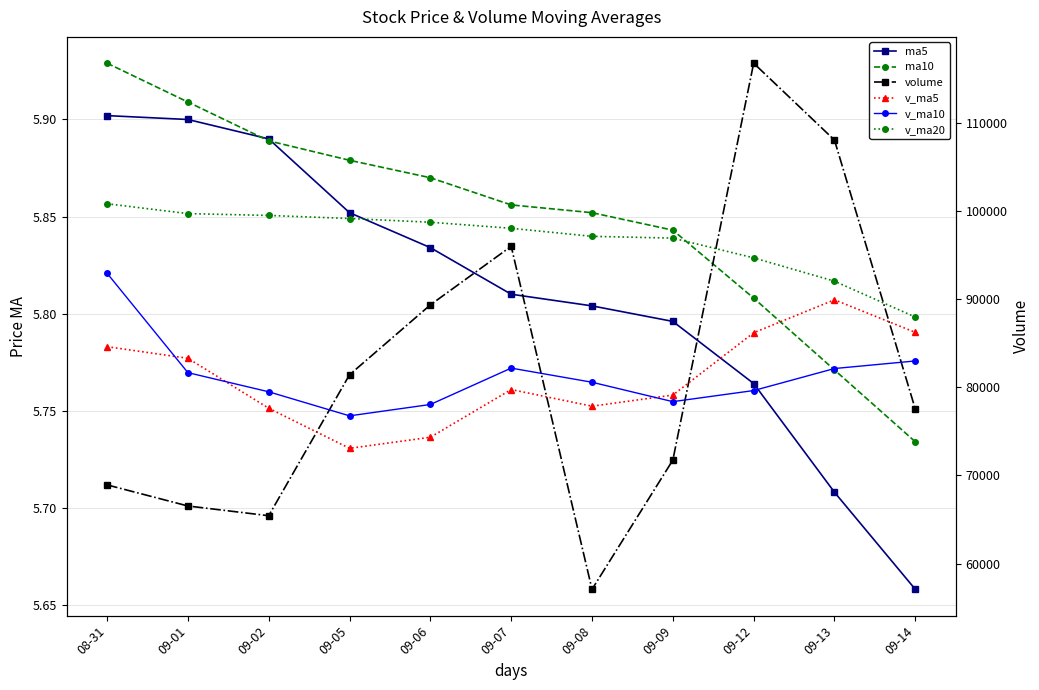

Where does the v_ma5 series first go above 79742?

08-31